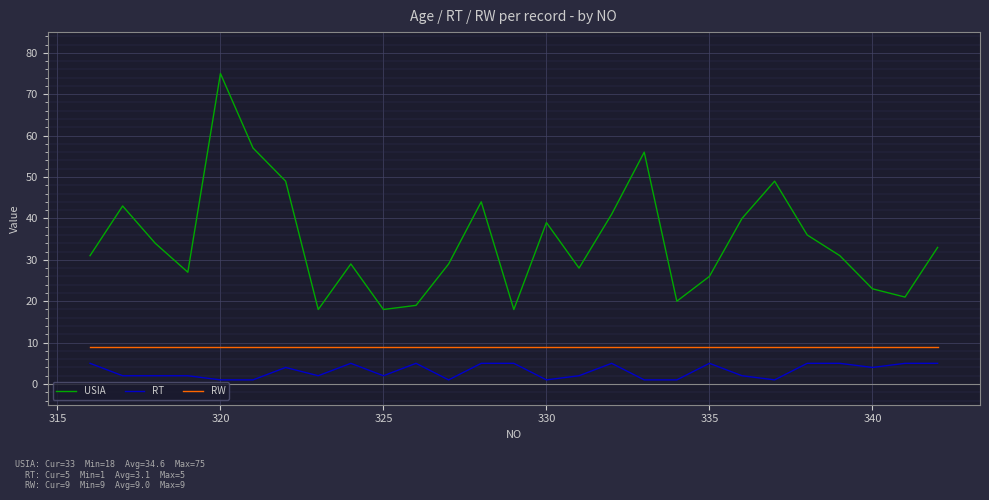

Which series has the largest total across all categories?

USIA